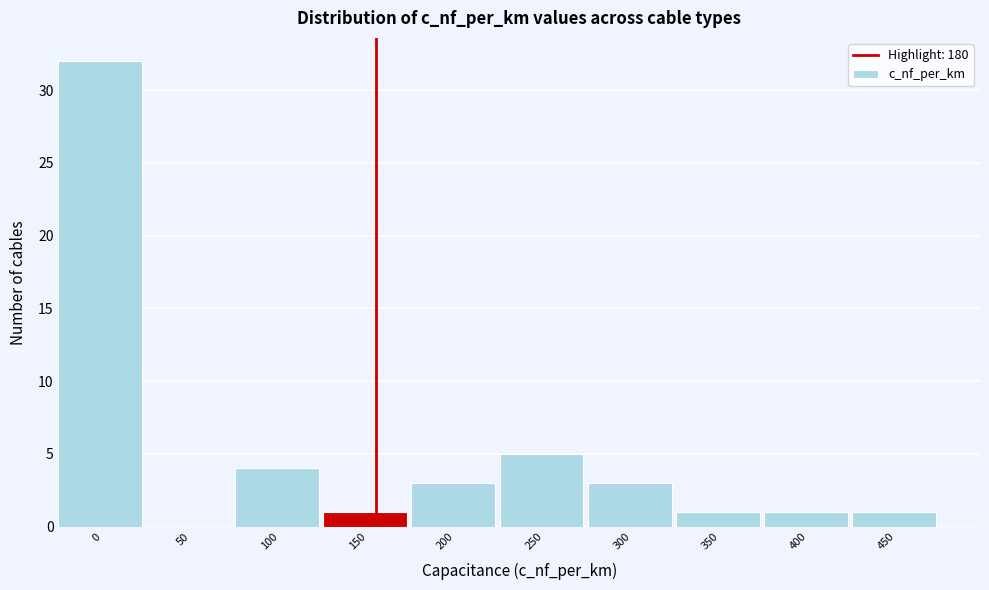

Reading left to right, transcribe all the data shown in this chart.

0=32	50=0	100=4	150=1	200=3	250=5	300=3	350=1	400=1	450=1